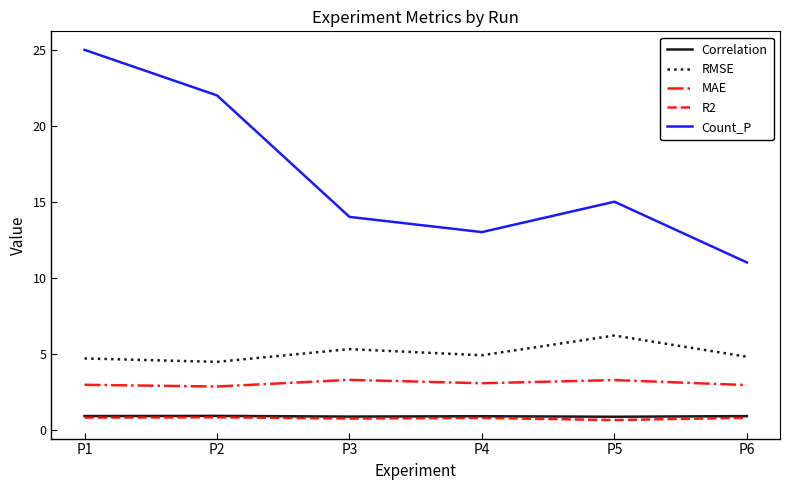

What are all the series names shown in the legend?

Correlation, RMSE, MAE, R2, Count_P